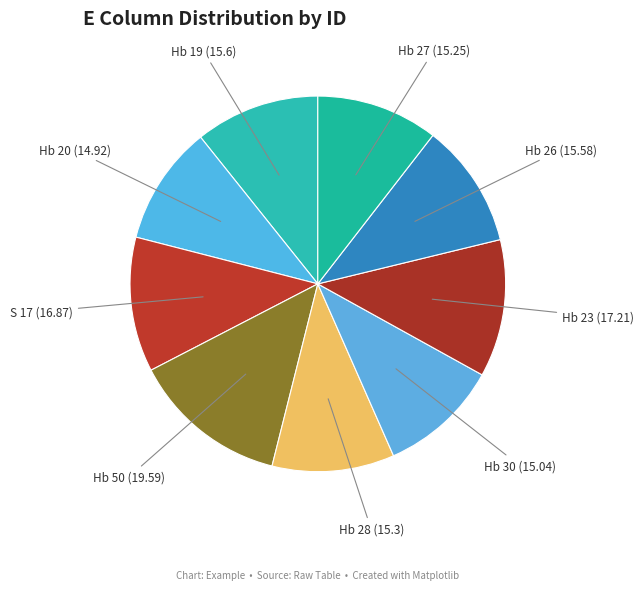

The Hb 23 slice represents 6% of the pie. True or false?

False